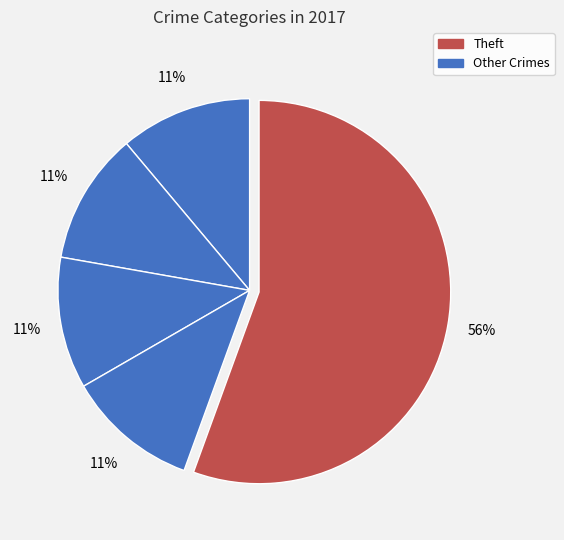

Count the number of slices in the pie.

5